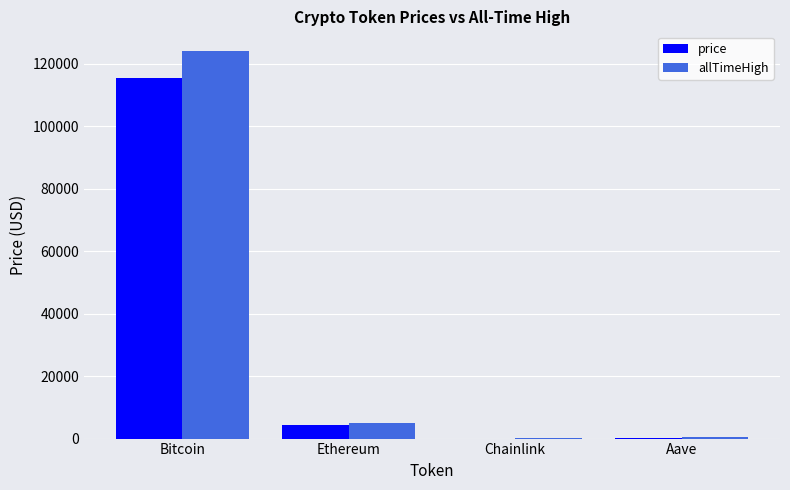

Which category has the highest value across all series?

Bitcoin